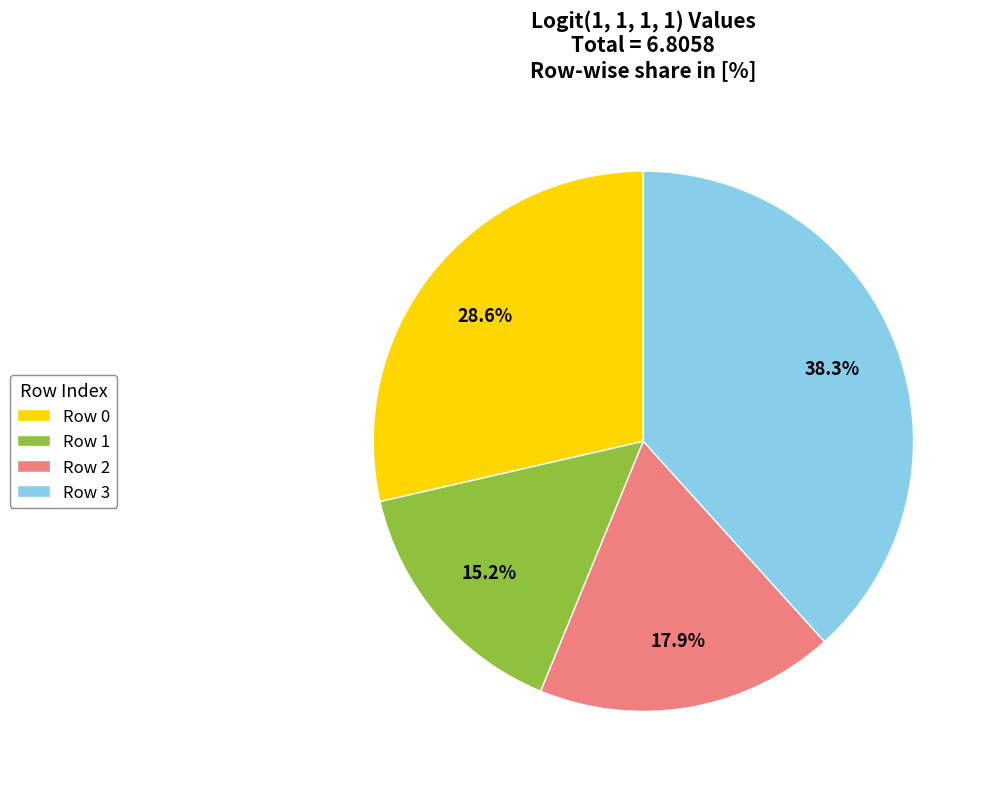

How many slices are in this pie chart?

4